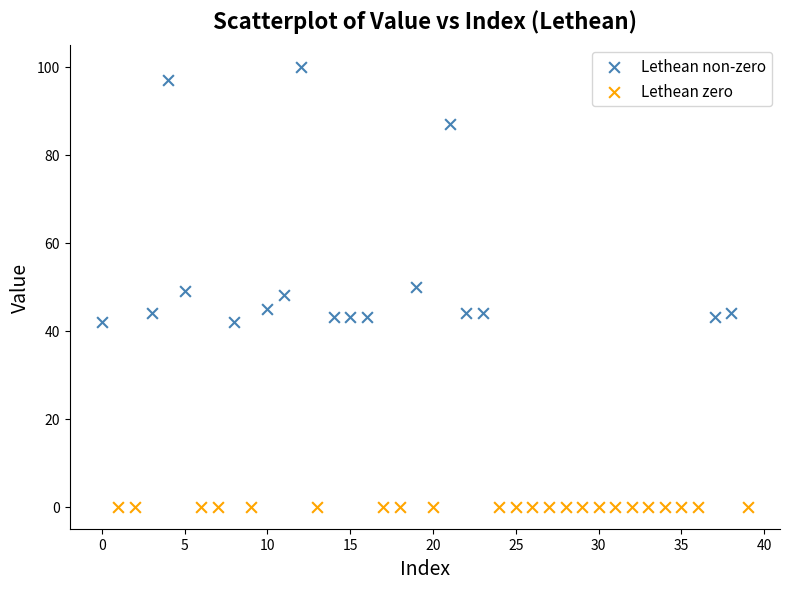

Which series reaches the maximum Y coordinate?

Lethean non-zero